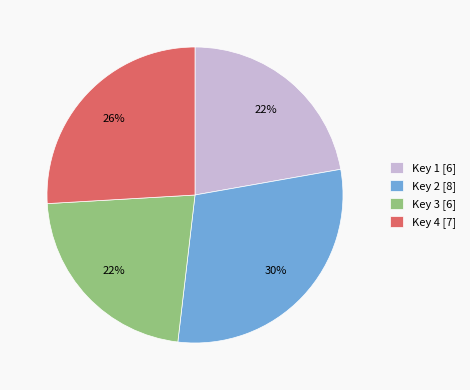

To the nearest percent, what is the average slice percentage?

25%